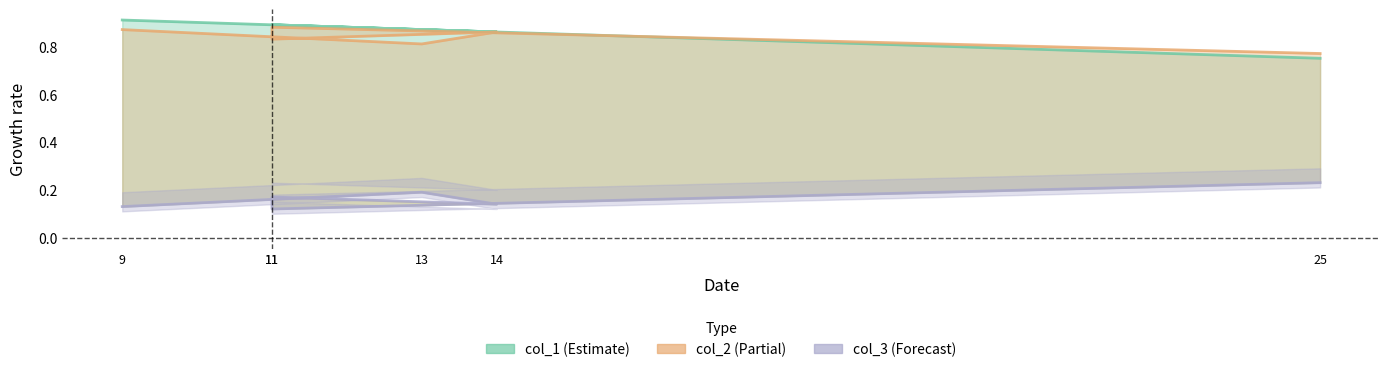

At which category is the sum across all series the highest?

9